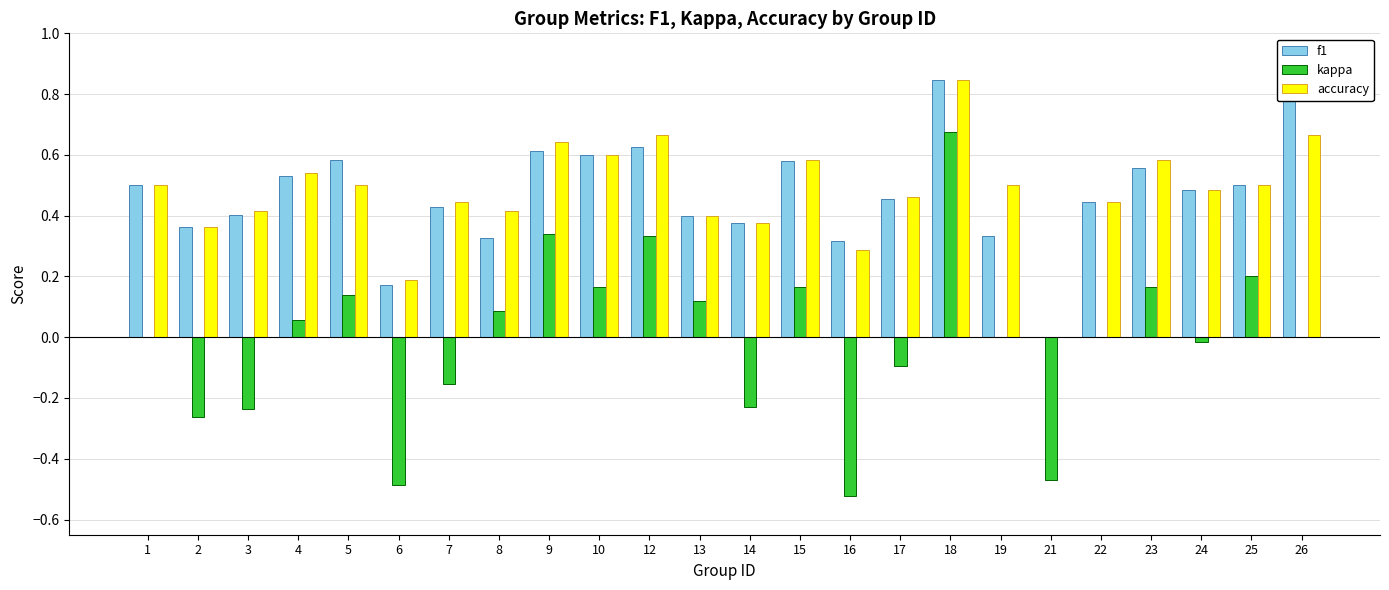

How many groups of bars are there?

24